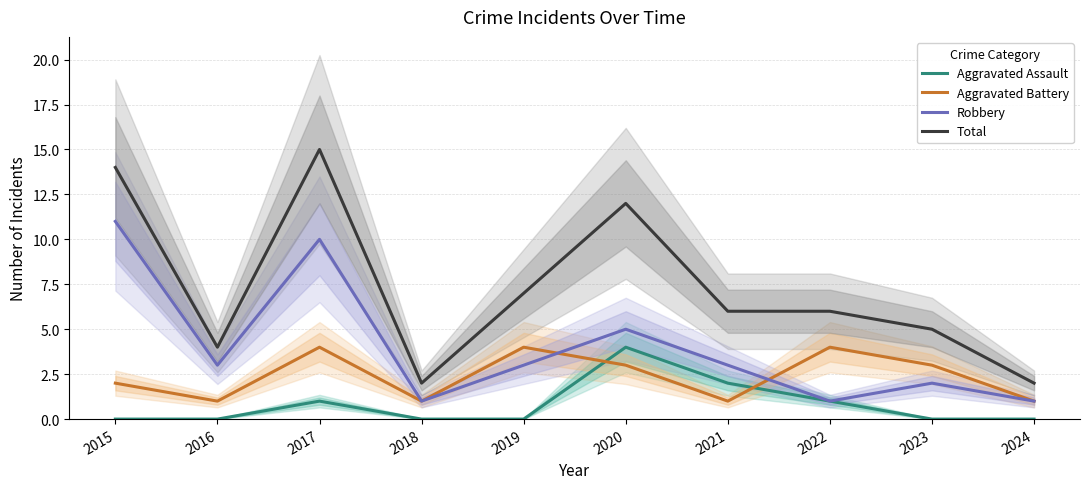

The Robbery series shows 5 at 2021. True or false?

False